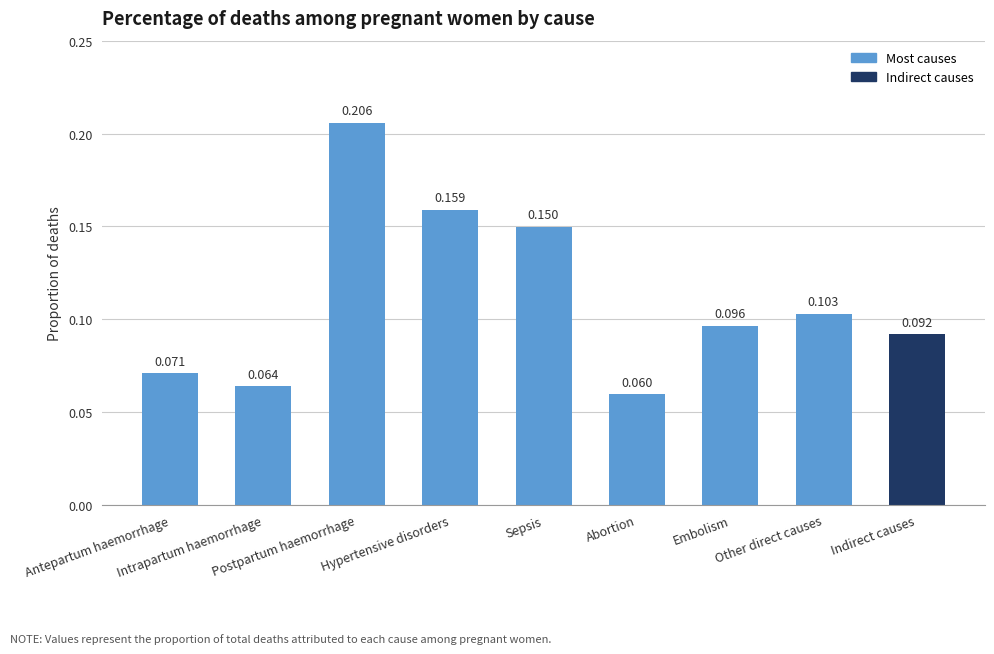

How many bars are there in total?

9